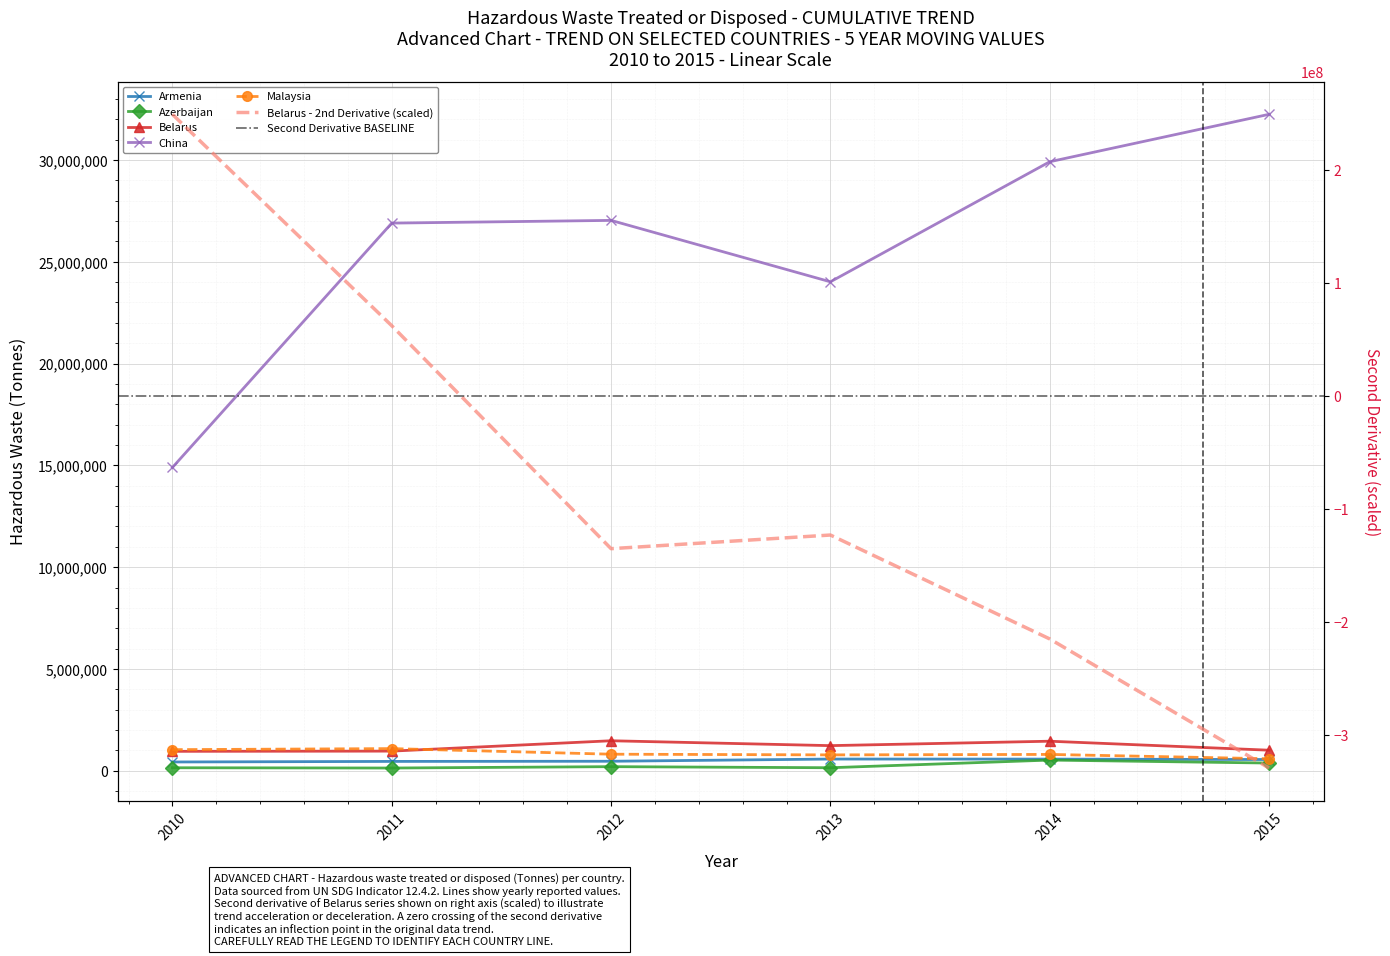

What is the approximate value of Armenia at 2013?

579049.8